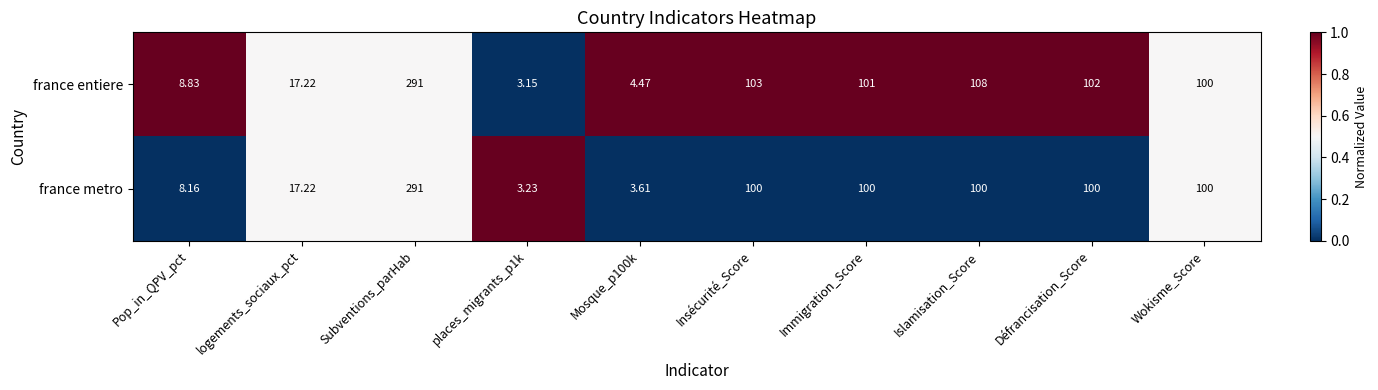

Which label corresponds to the largest value in the chart?

Subventions_parHab